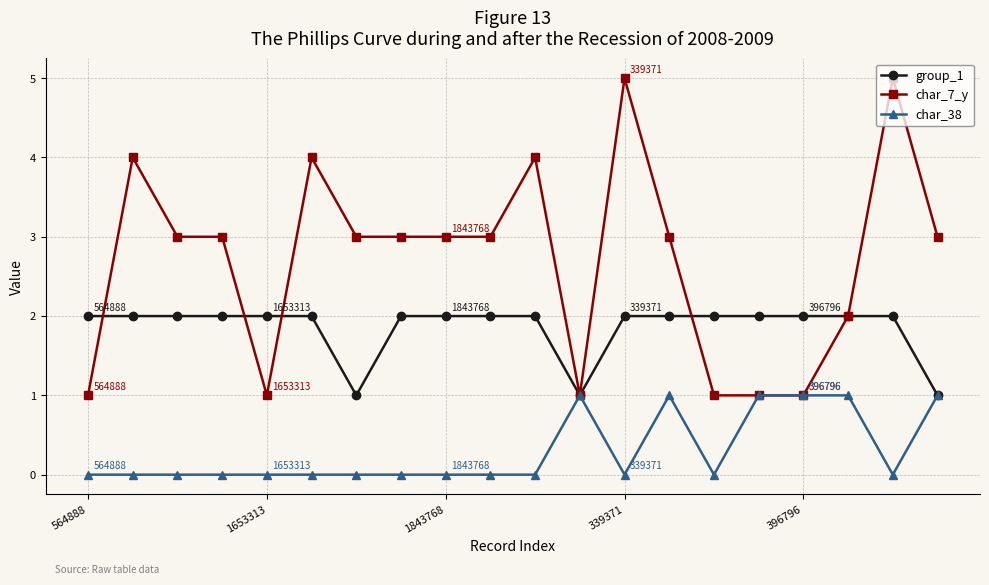

What is the value of the char_7_y point at the 20th from the left?

3